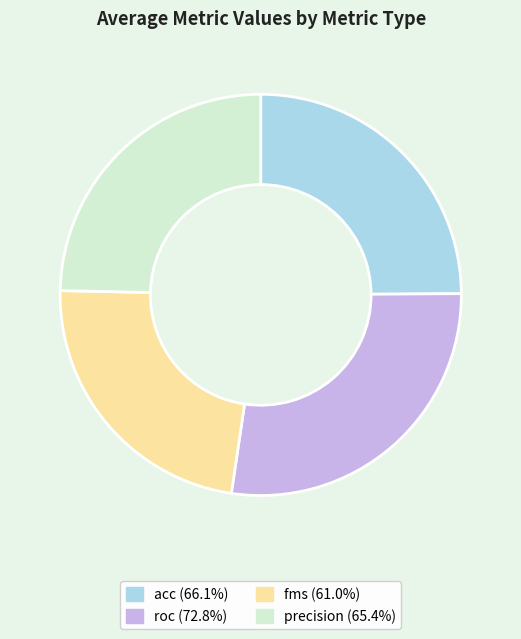

Does precision (65.4%) represent more than half of the total?

No